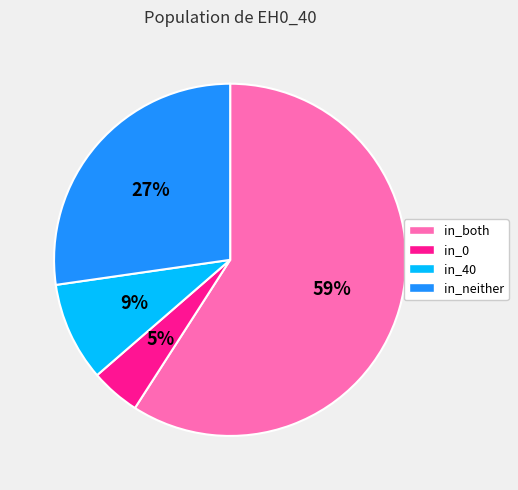

Combined, do in_both and in_0 account for over 50%?

Yes